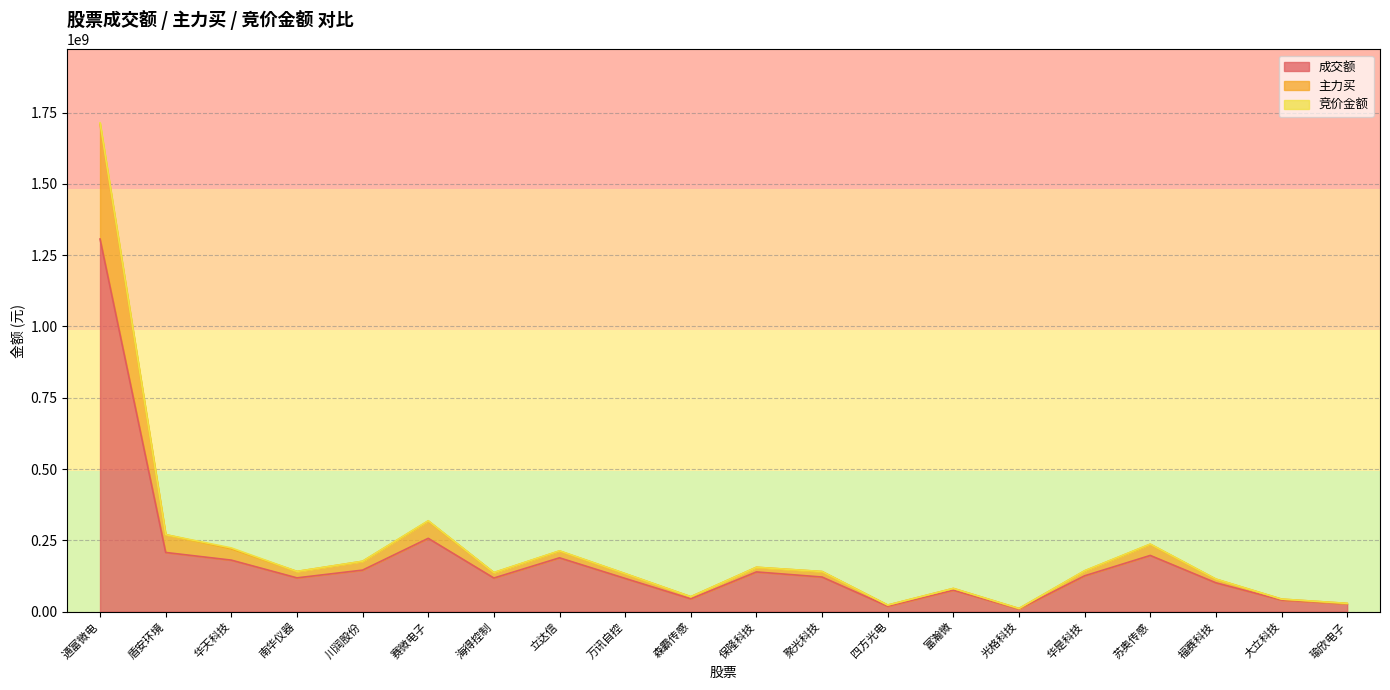

Is the value of 成交额 at 聚光科技 greater than the value of 主力买 at 苏奥传感?

No